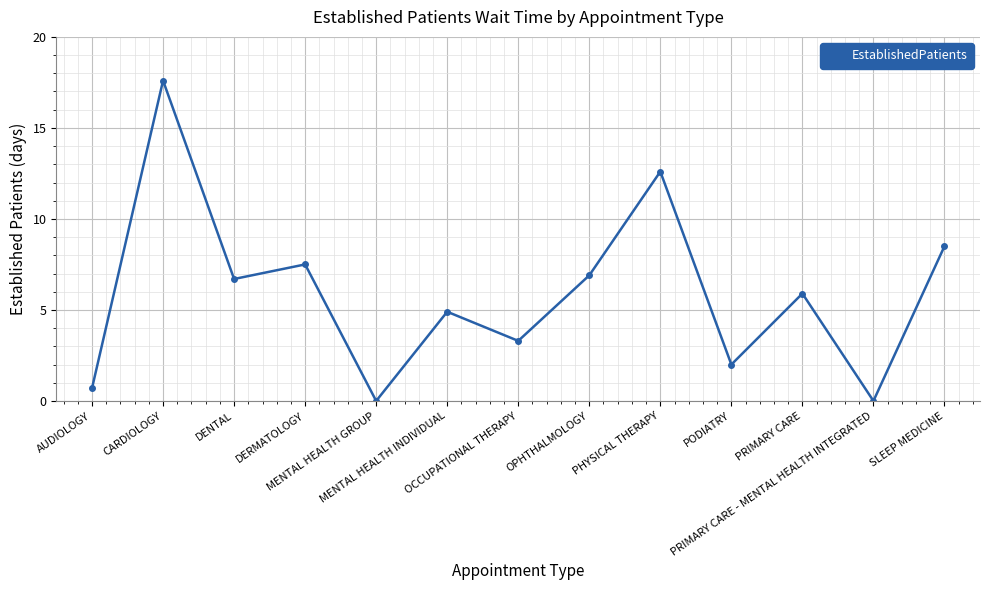

Between MENTAL HEALTH INDIVIDUAL and DERMATOLOGY, which is larger?

DERMATOLOGY